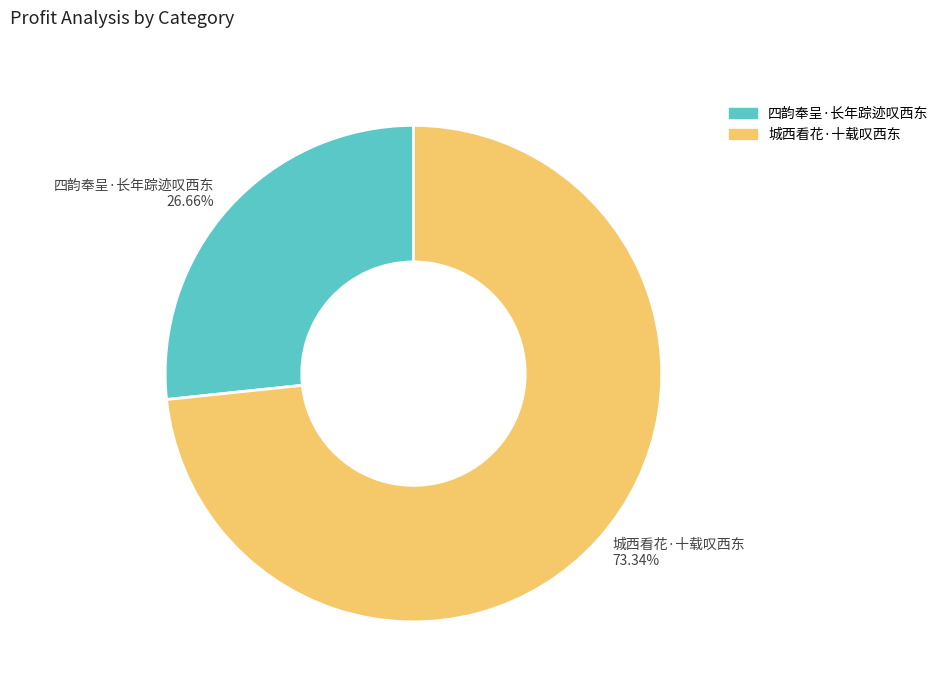

What percentage is the 四韵奉呈·长年踪迹叹西东 slice, to the nearest percent?

27%